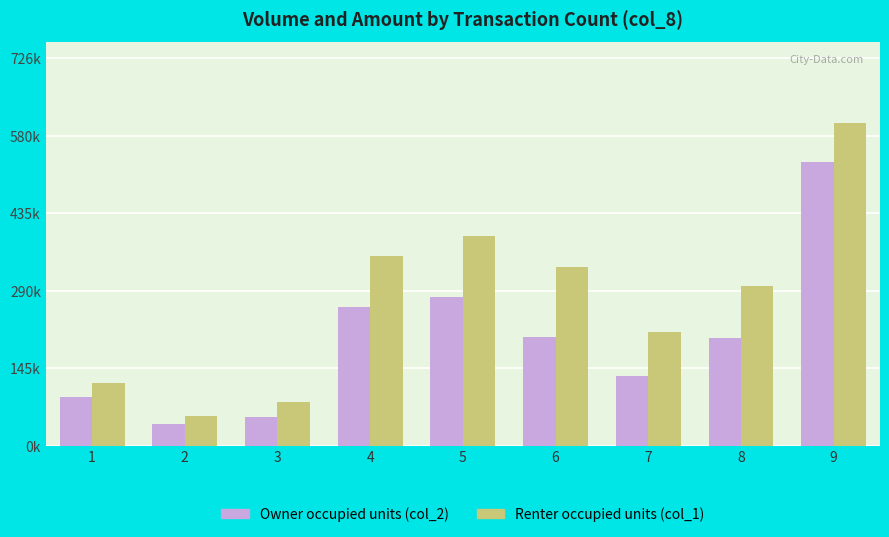

Does the chart contain any negative values?

No